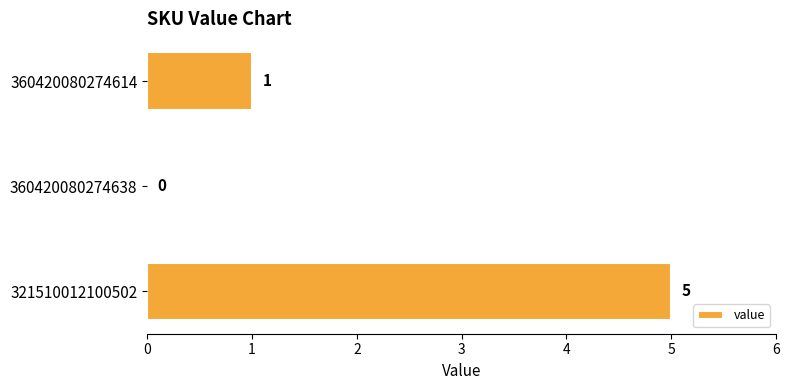

What is the average value?

2